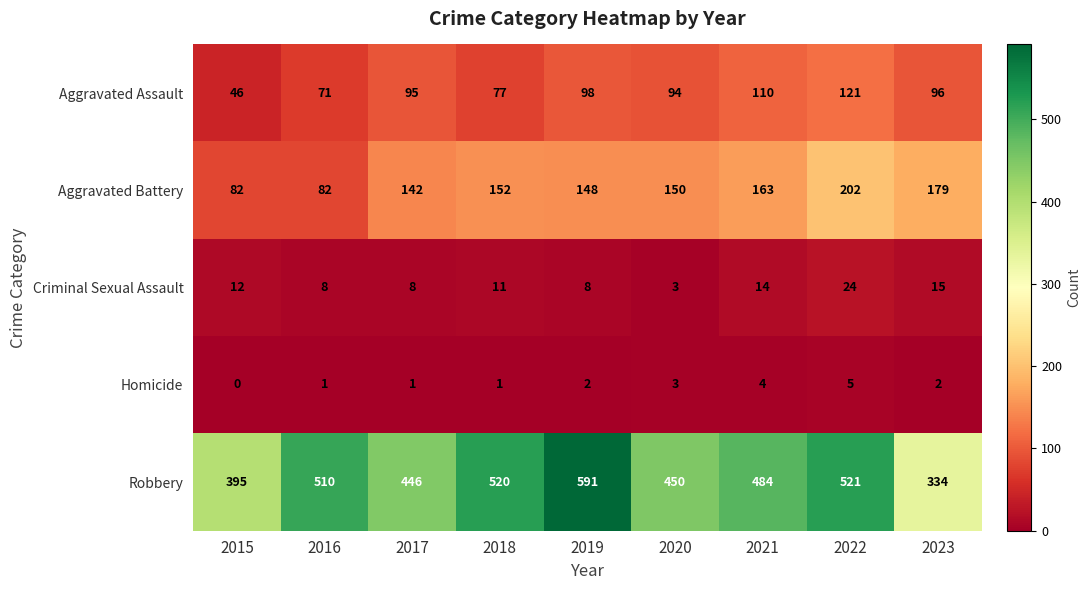

True or false: Aggravated Battery has a value of 222 at 2018.

False